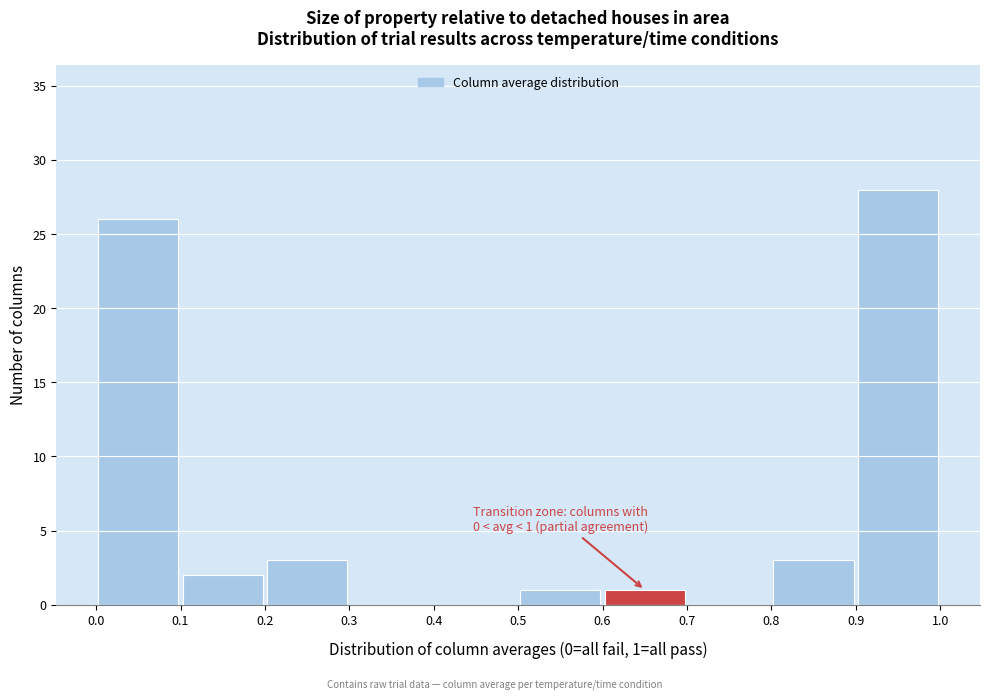

Which range on the x-axis has the tallest bar?

0.9 to 1.0